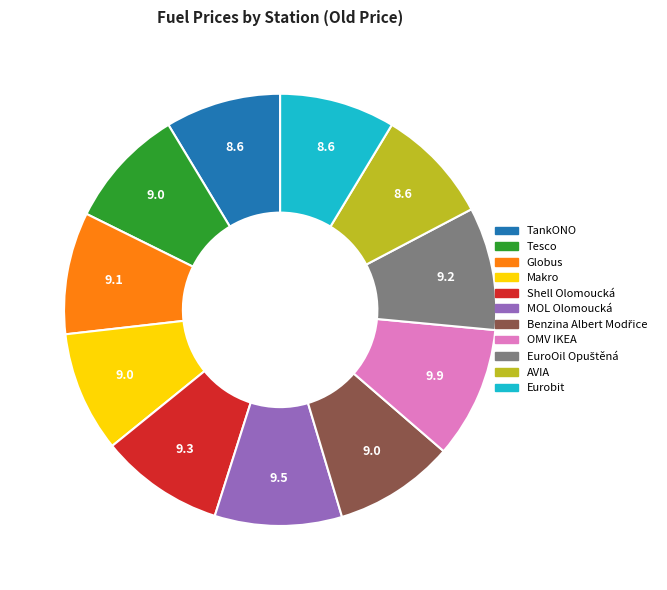

Which has a higher value, OMV IKEA or Eurobit?

OMV IKEA